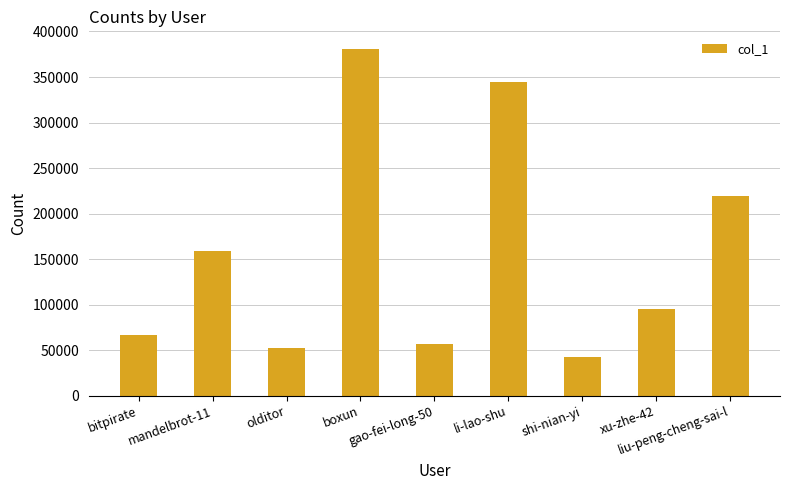

What is the sum of the values at mandelbrot-11 and xu-zhe-42?

253618